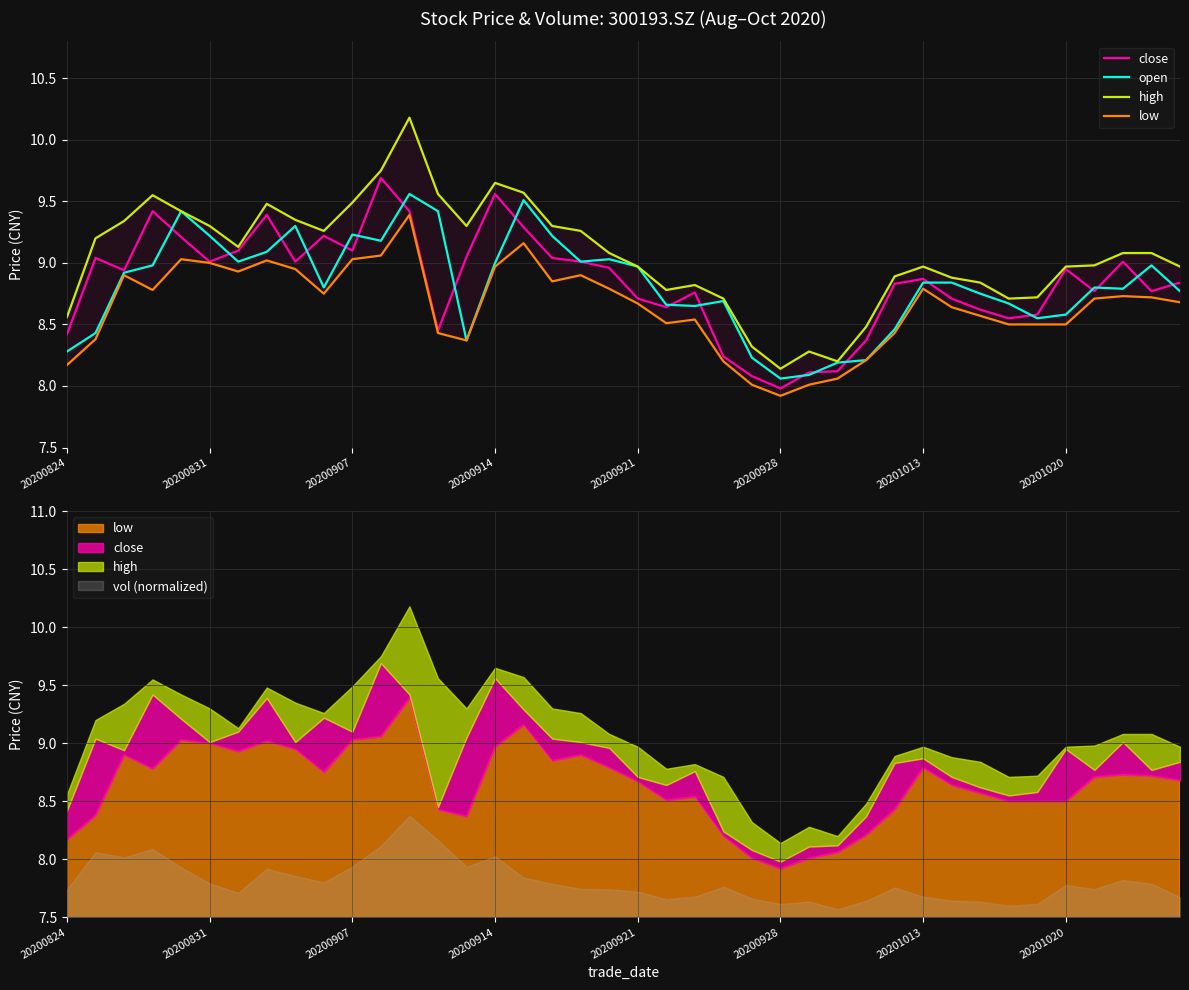

Is it true that open equals 5.7 at 36?

False